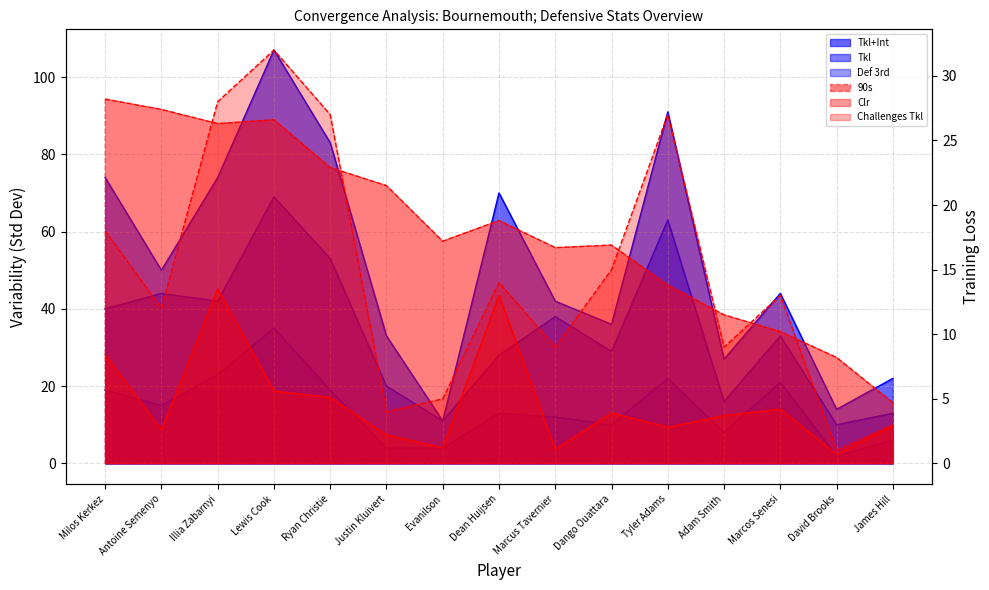

At which label does Tkl reach its minimum?

David Brooks